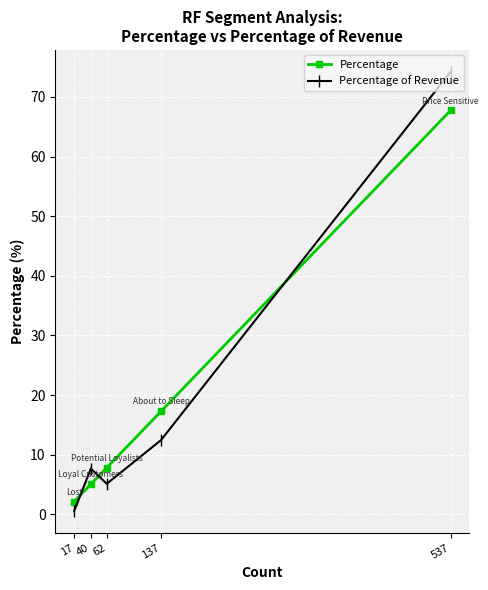

What are all the series names shown in the legend?

Percentage, Percentage of Revenue